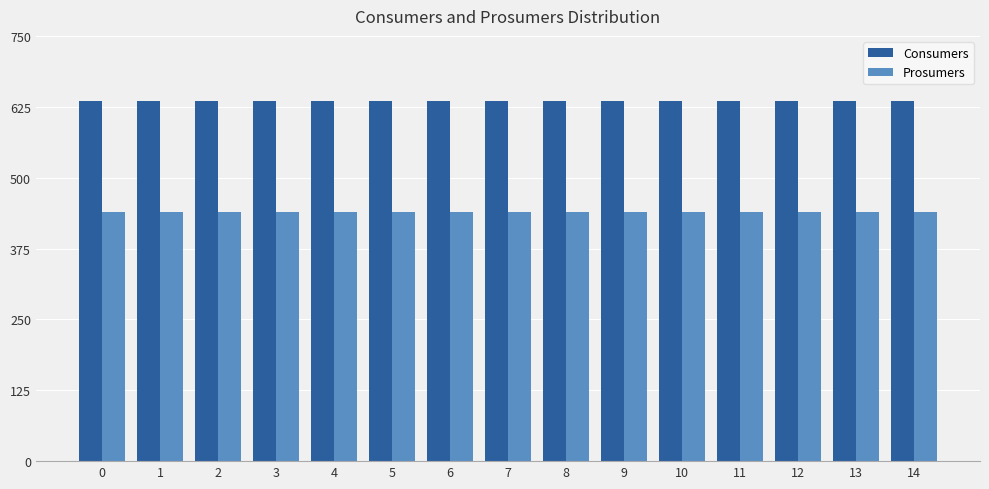

Reading left to right, list all the values displayed in this chart.

Consumers: 635	635	635	635	635	635	635	635	635	635	635	635	635	635	635
Prosumers: 440	440	440	440	440	440	440	440	440	440	440	440	440	440	440